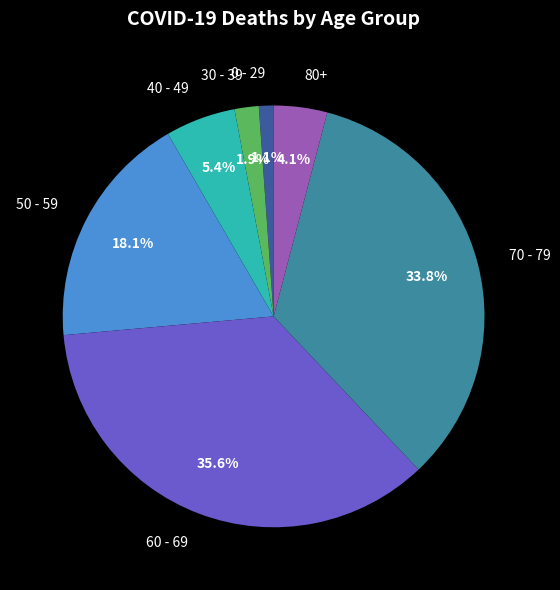

Does any single category account for the majority?

No